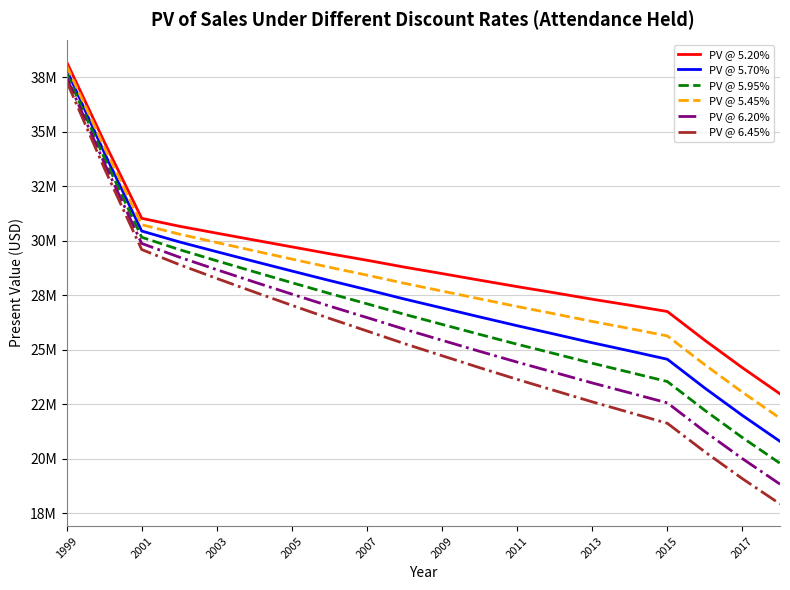

Does the chart have visible grid lines?

Yes